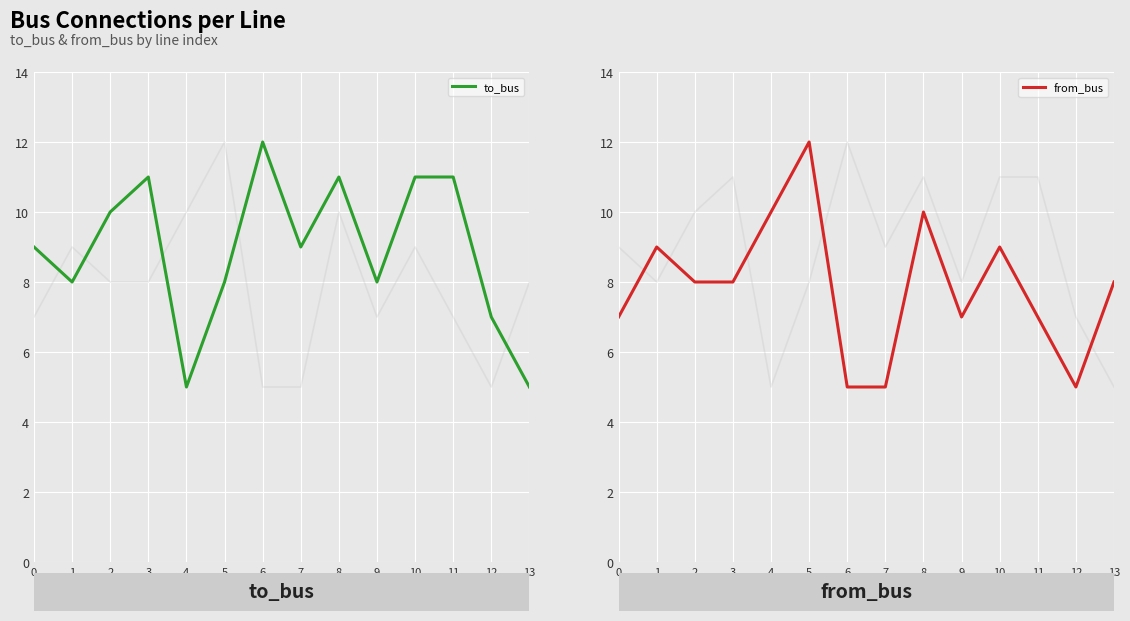

What is the difference between the highest and lowest values at 11?

4